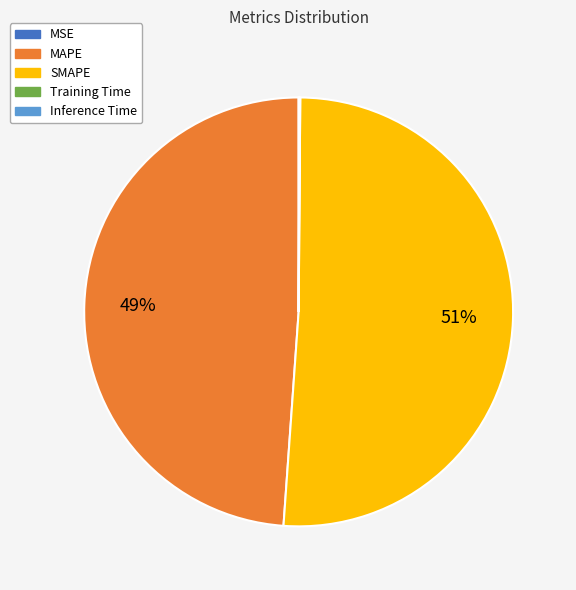

What percentage is the SMAPE slice, to the nearest percent?

51%